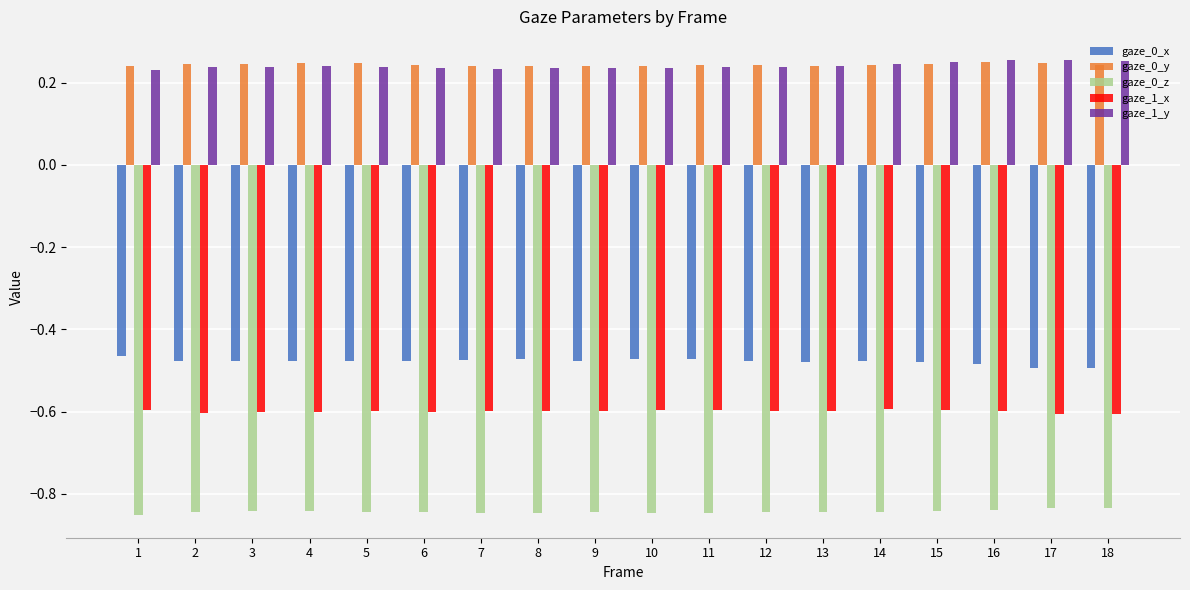

What is the sum of the gaze_0_z values at 13 and 9?

-1.7